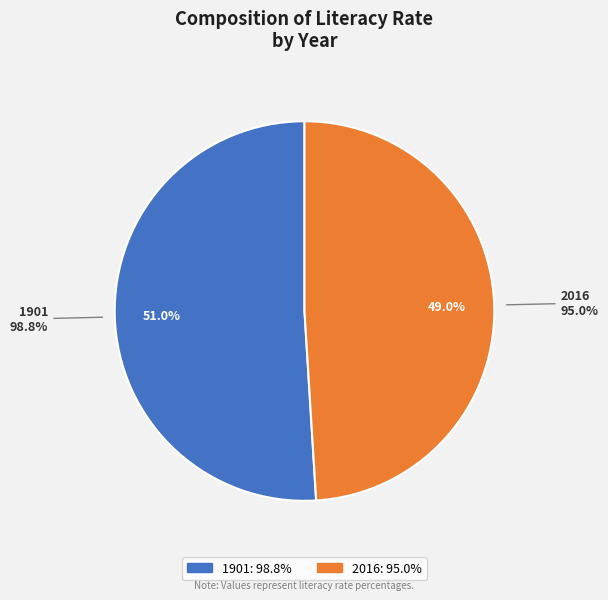

Rank the categories by value from highest to lowest.

1901, 2016